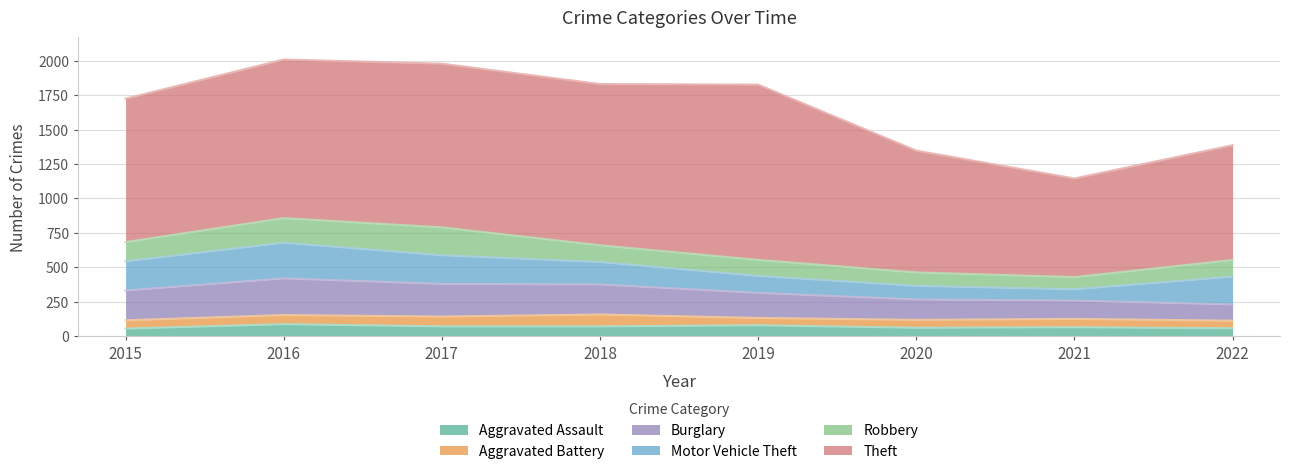

True or false: Theft has a value of 1272 at 2019.

True